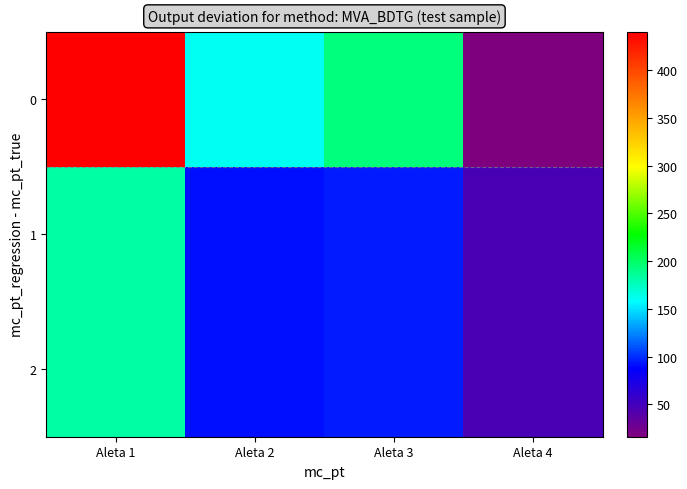

At how many categories does at least one series exceed 158?

3